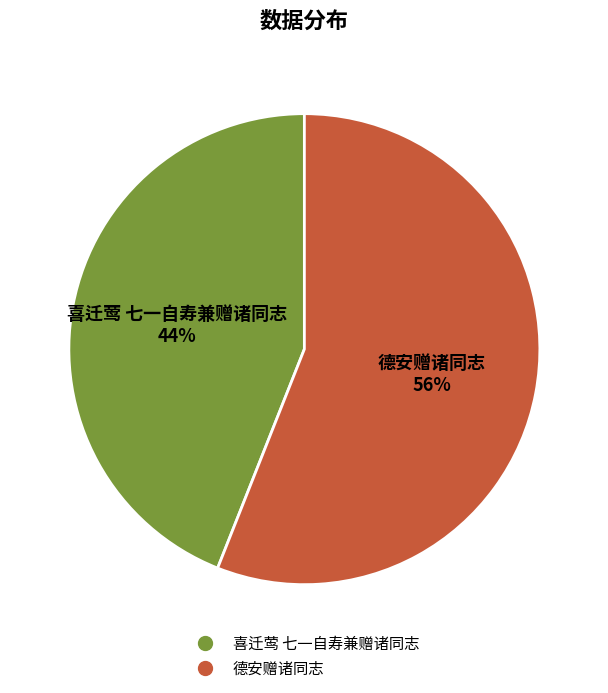

To the nearest percent, what percentage of the pie is 喜迁莺 七一自寿兼赠诸同志?

44%